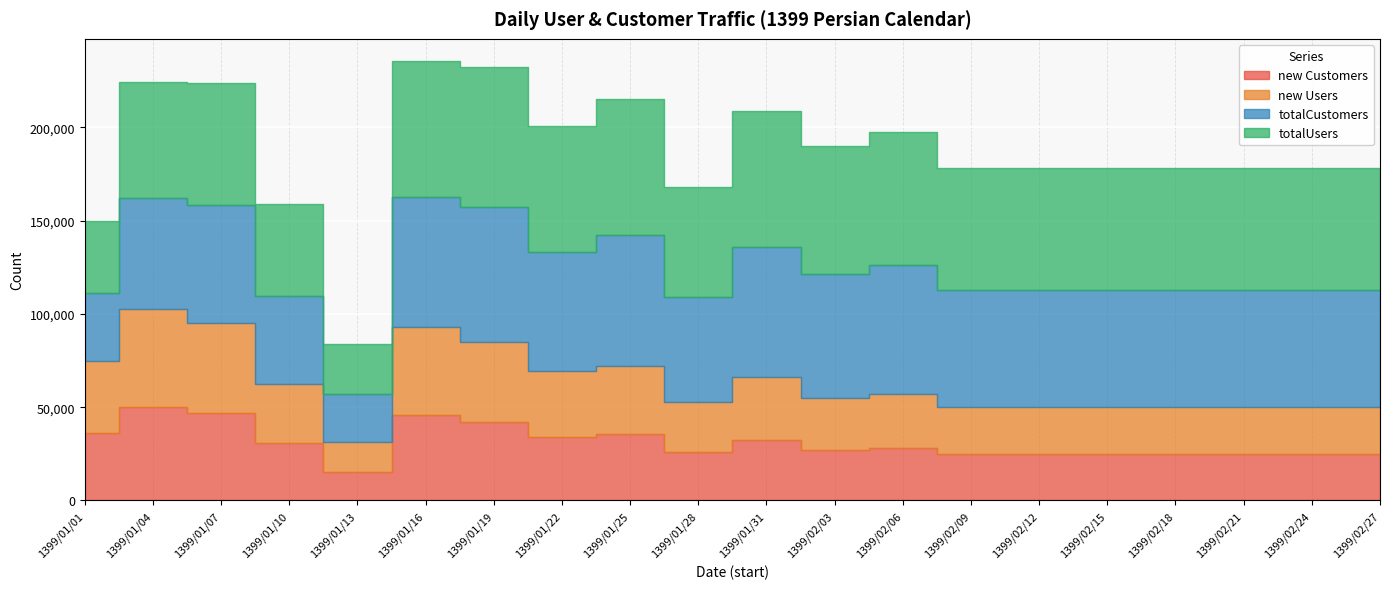

The value of totalCustomers at 1399/02/12 is 102268. True or false?

False